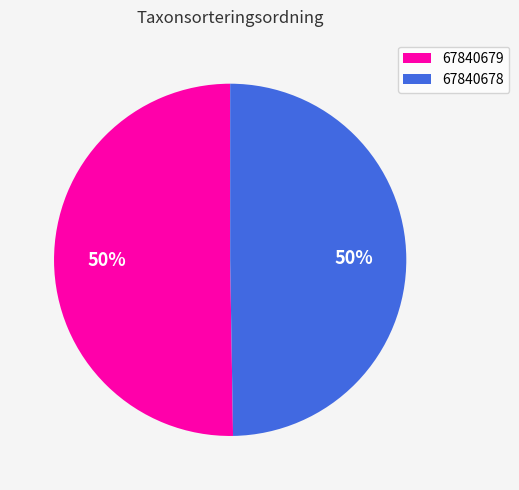

What percentage is the 67840678 slice, to the nearest percent?

50%